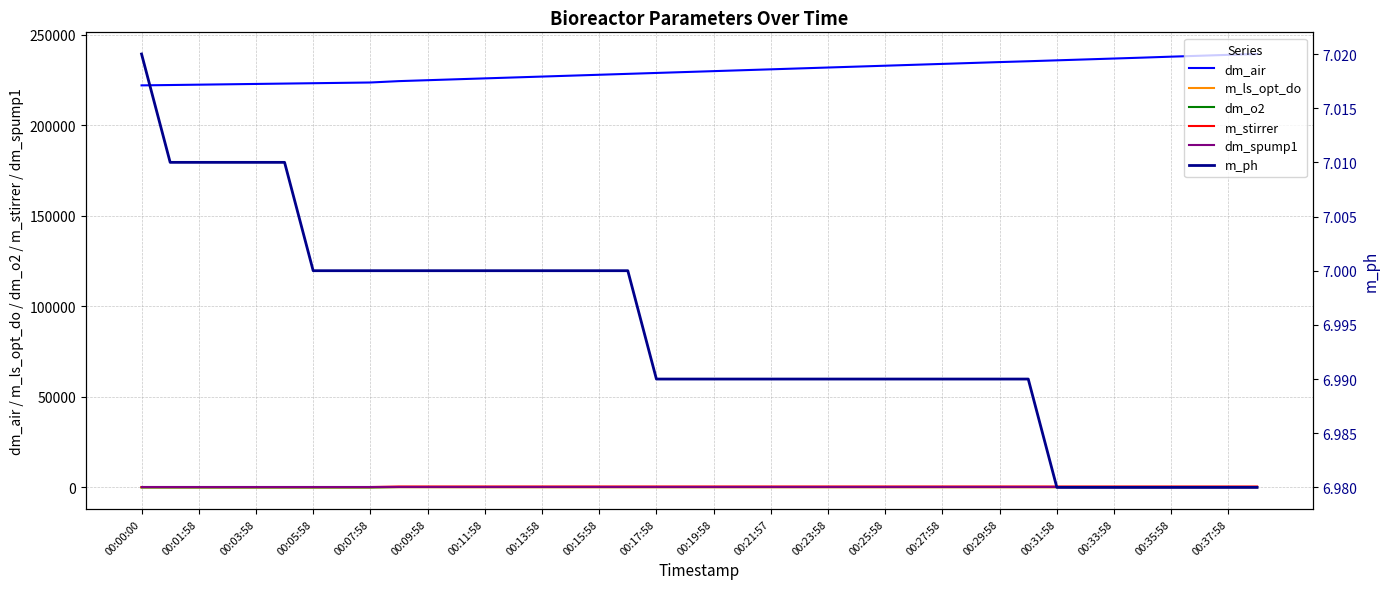

Which series has the largest total across all categories?

dm_air